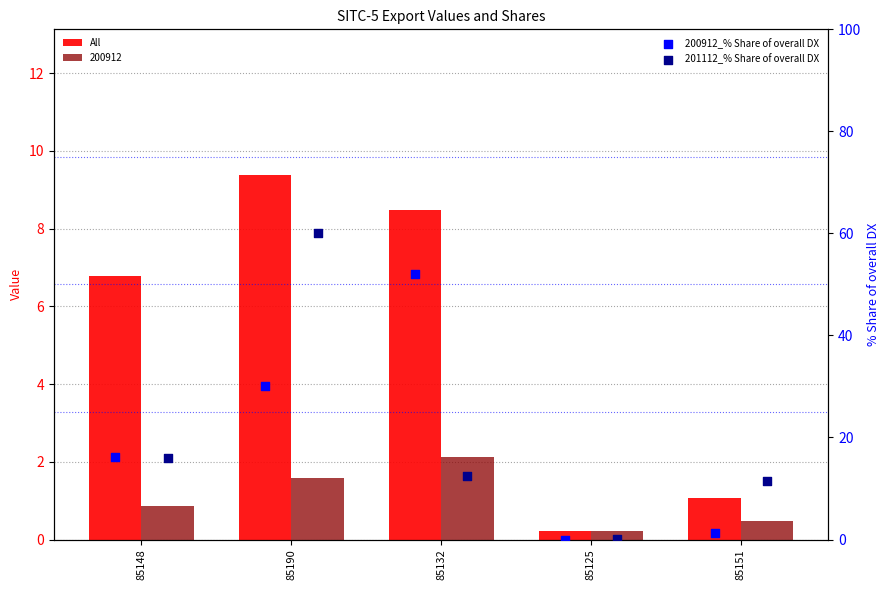

Which series reaches the maximum Y coordinate?

201112_% Share of overall DX